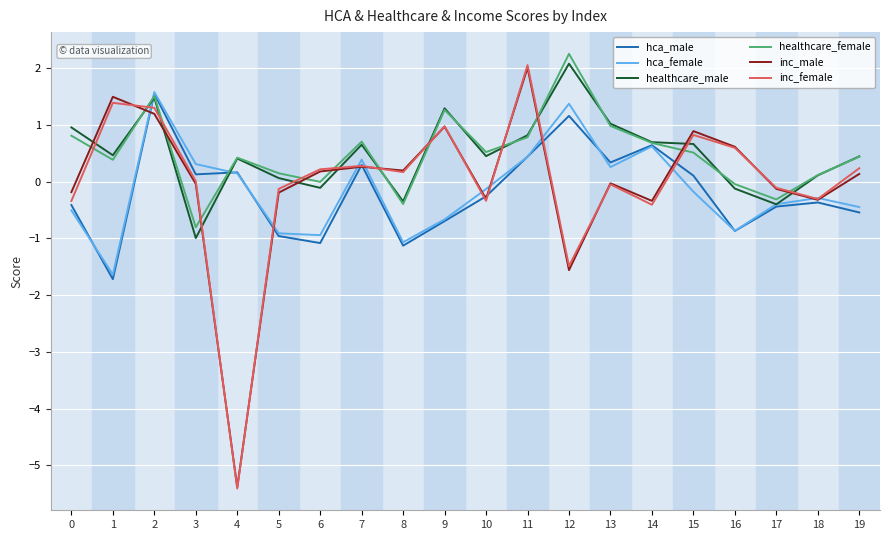

The value of inc_male at 7 is 0.3. True or false?

True